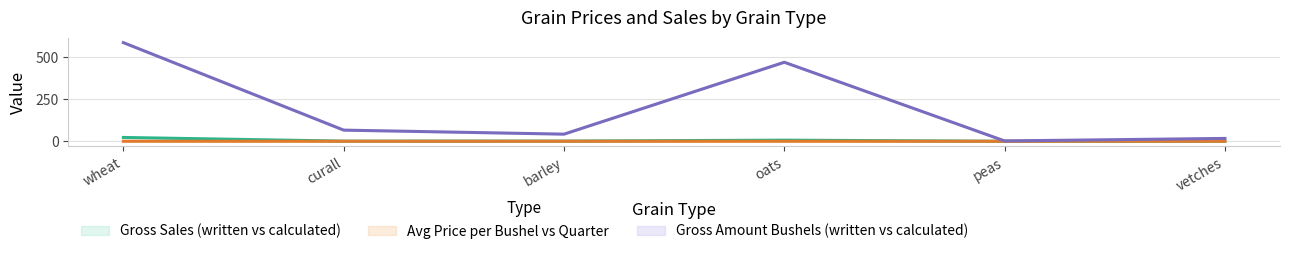

What is the approximate value of average_price_per_bushel_pounds at barley?

0.1